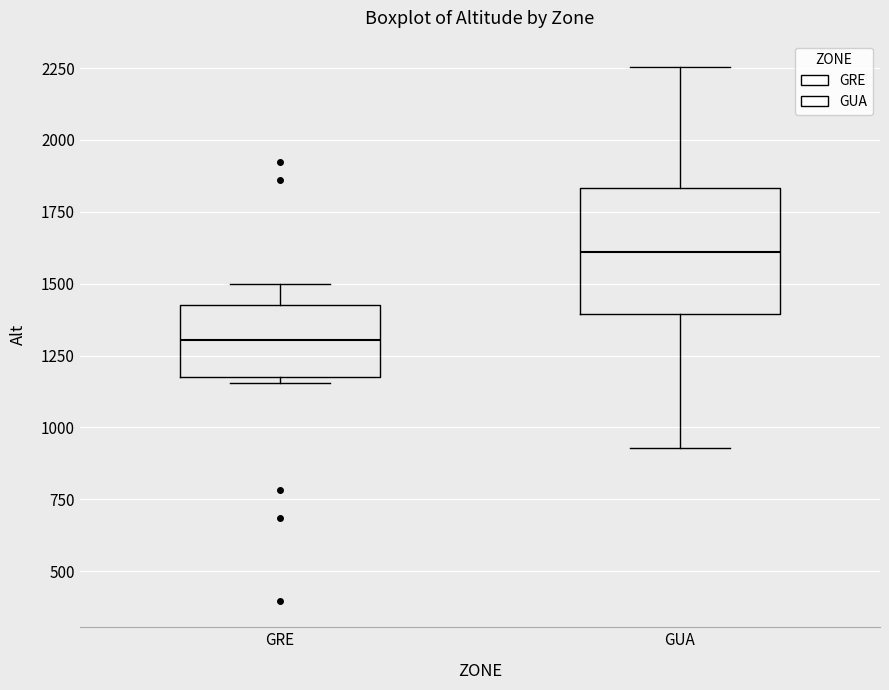

Which box is the tallest, from its lower edge to its upper edge?

GUA